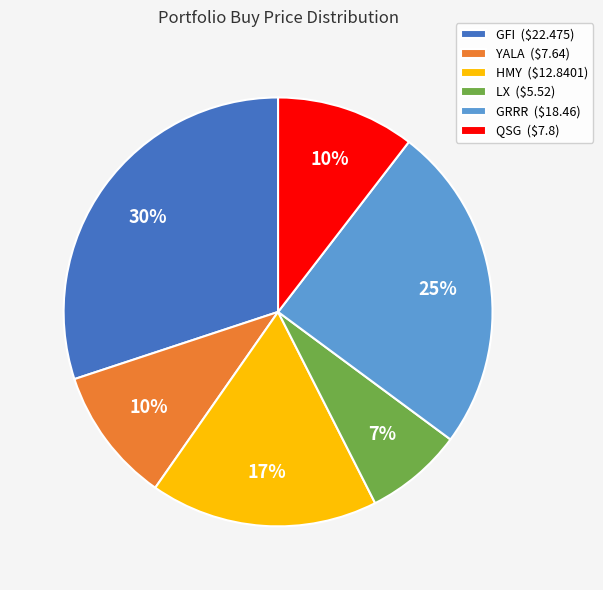

What is the largest slice in the pie chart?

GFI